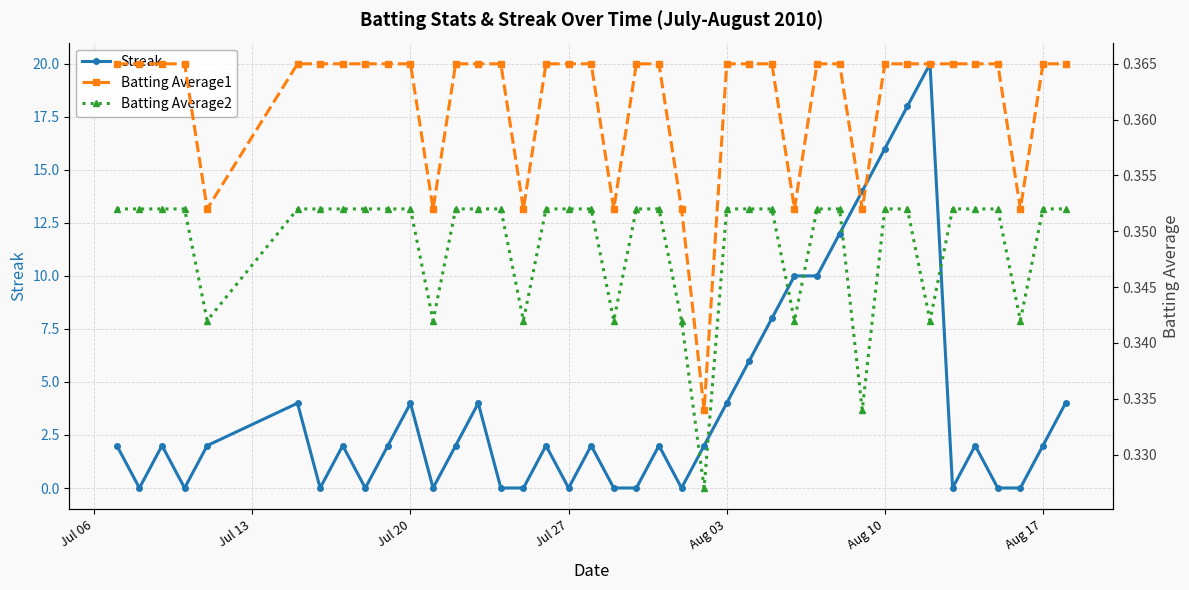

What is the highest value of the Streak series?

20